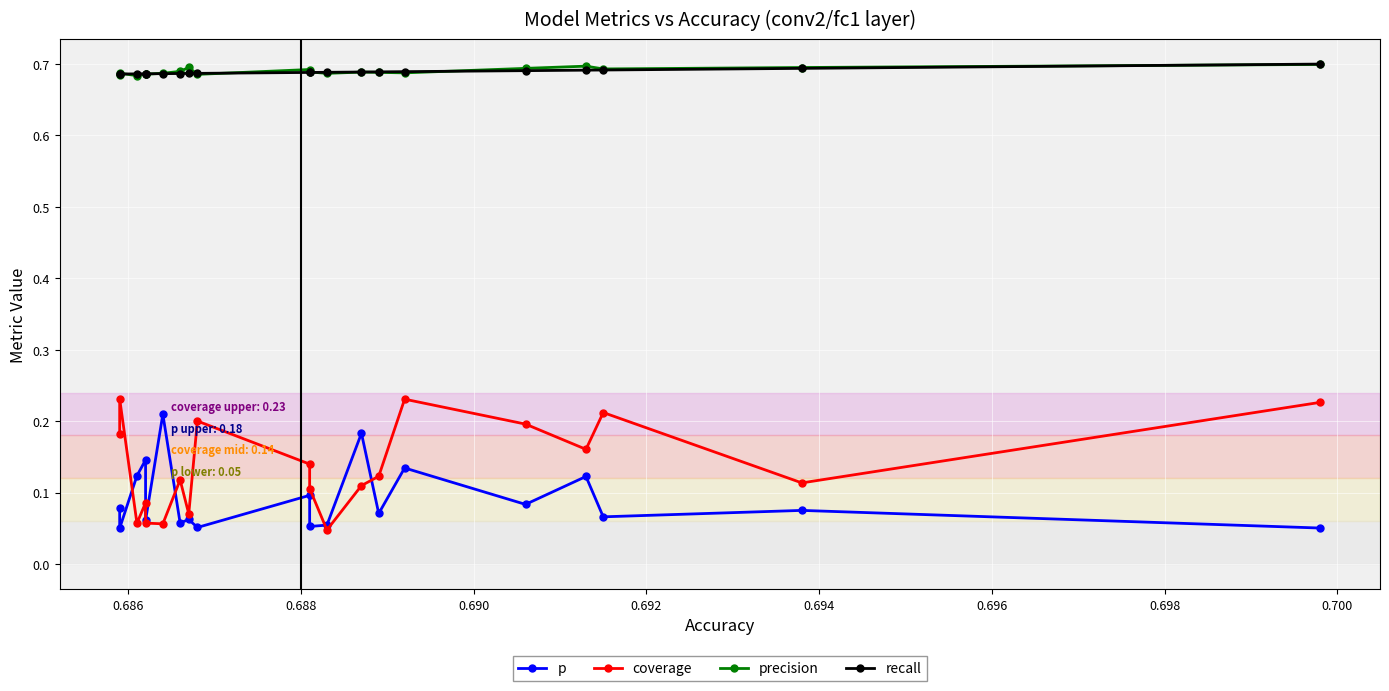

Rank the series by their maximum value, from lowest to highest.

p, coverage, precision, recall